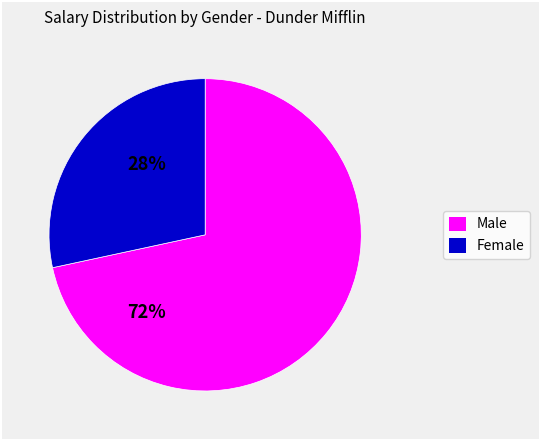

Count the number of slices in the pie.

2